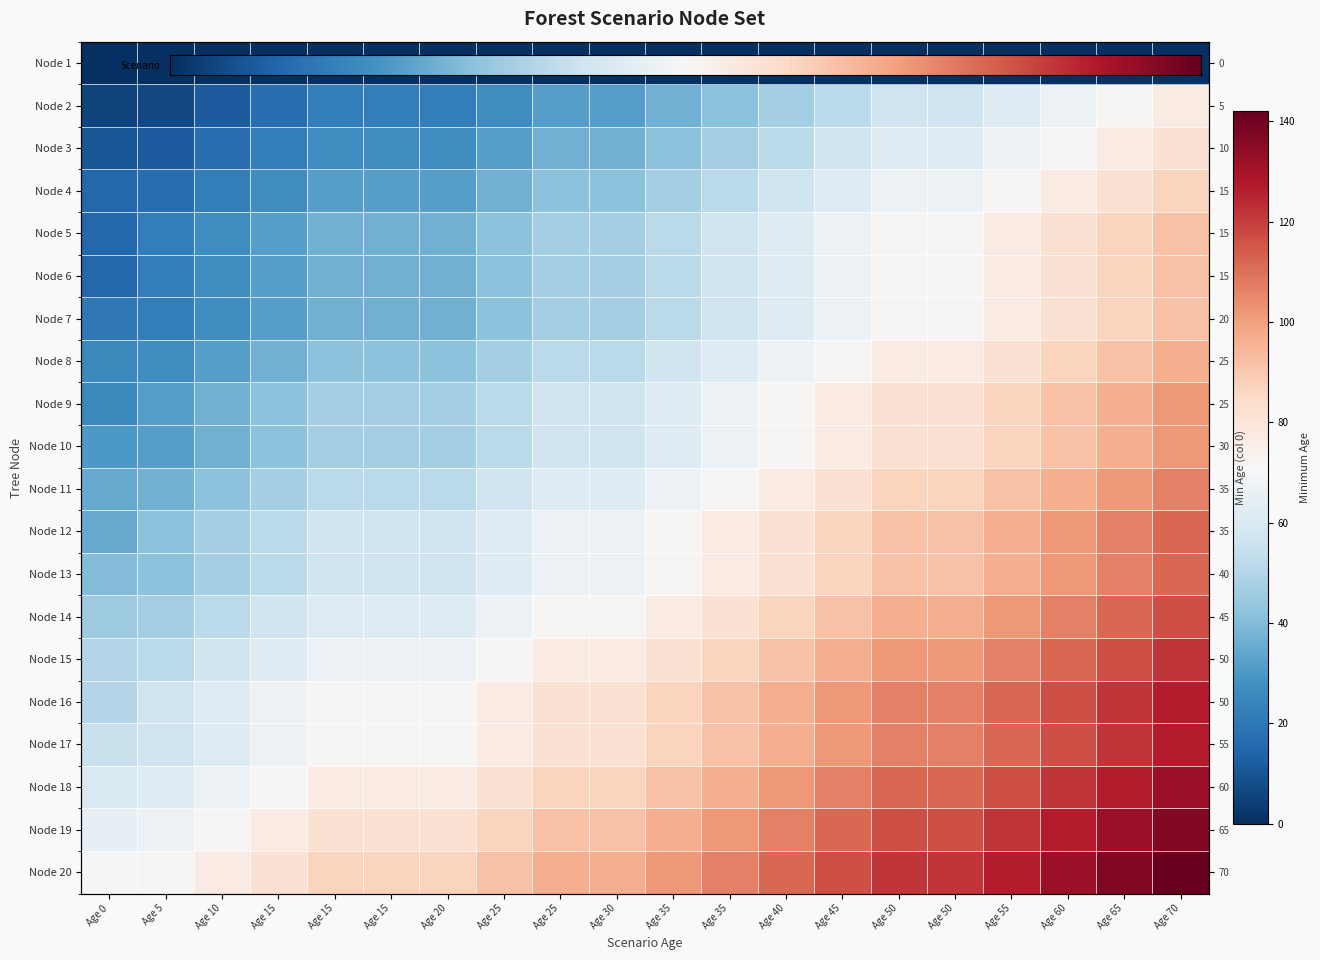

At how many categories does at least one series exceed 133?

2